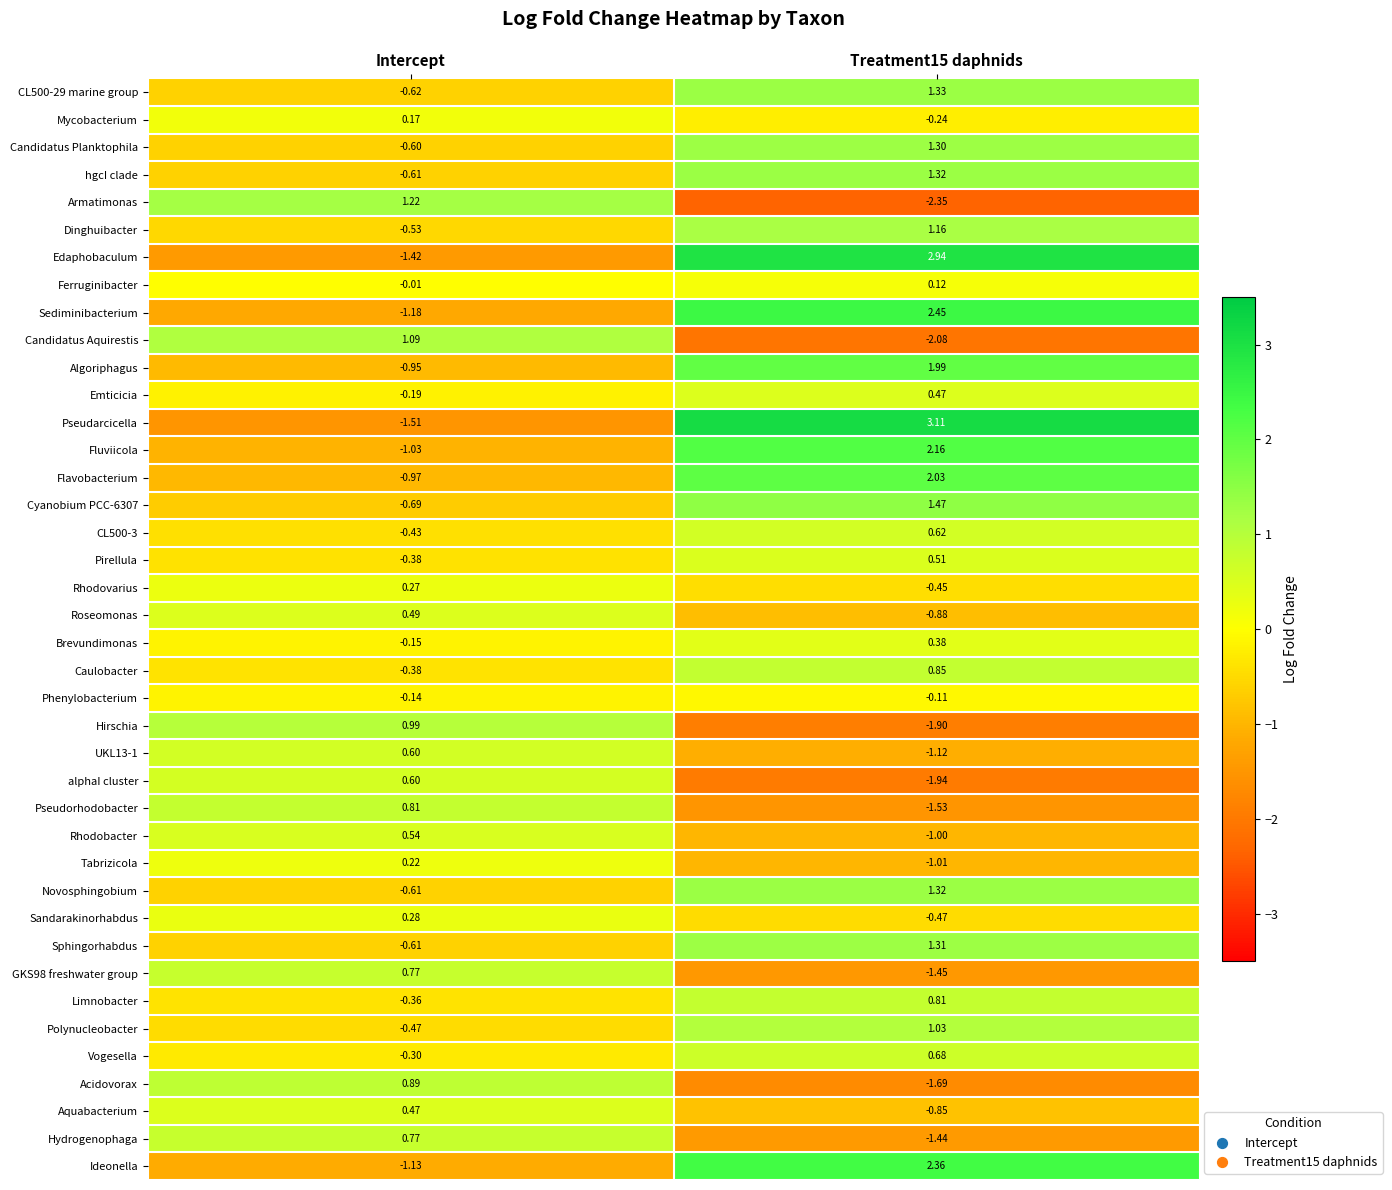

Which category has the highest value in the Aquabacterium series?

Intercept